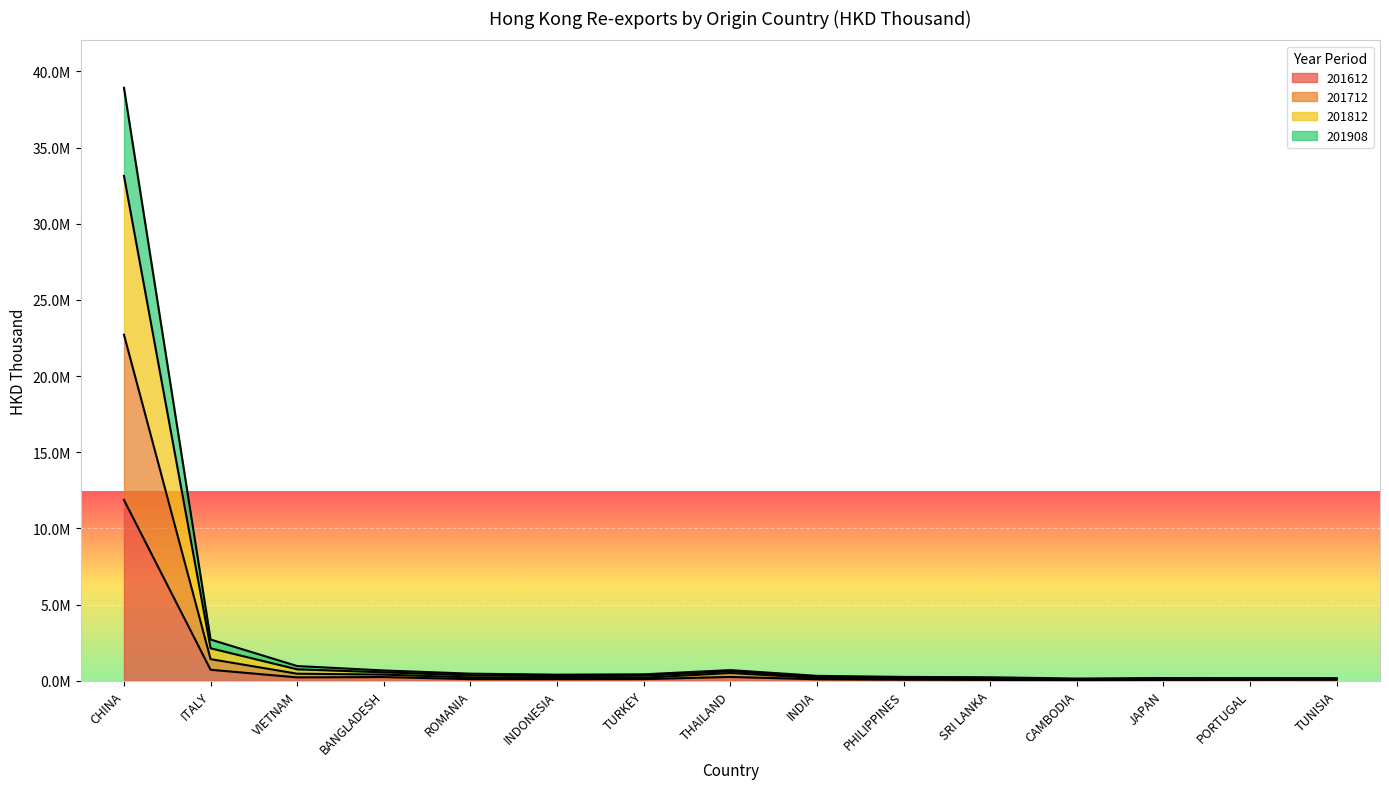

What position from the left is TURKEY?

7